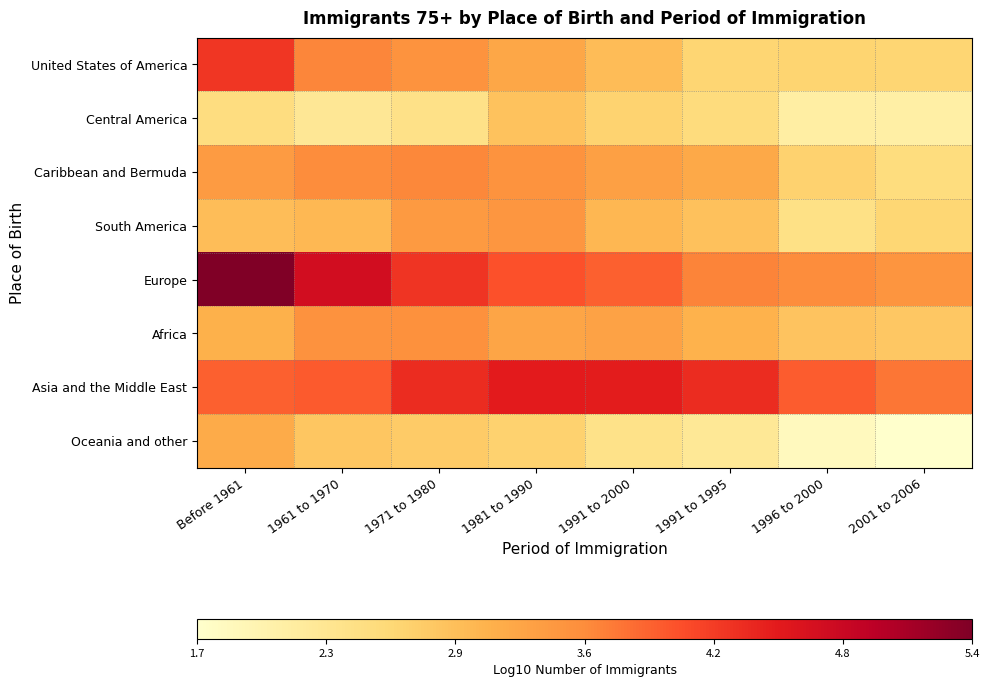

What is the maximum value shown in the chart?

5.4